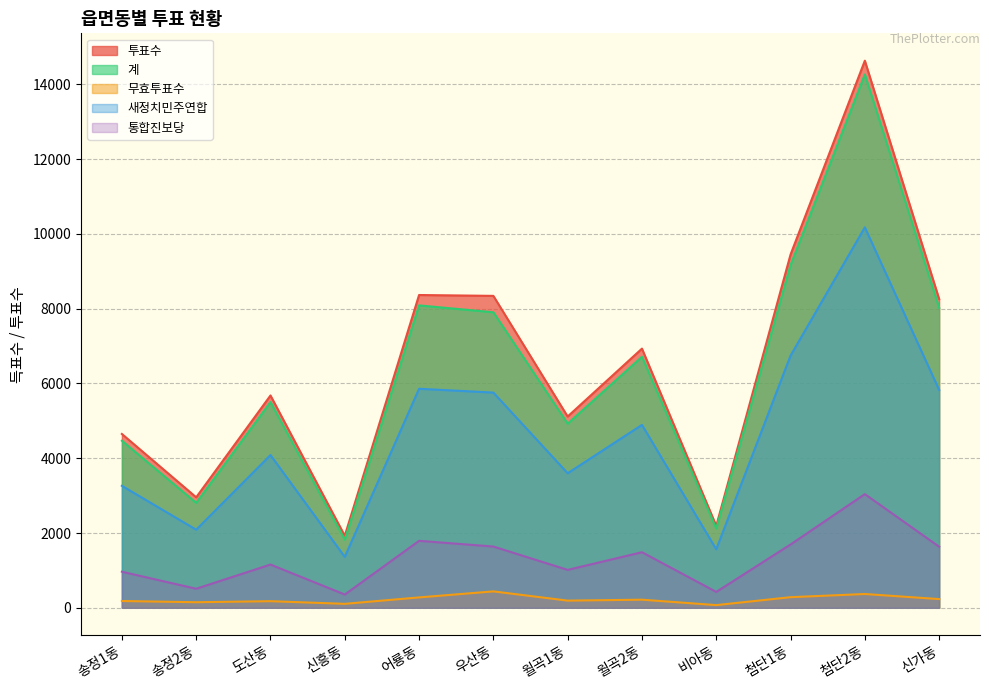

List the labels in order of 무효투표수 value, smallest first.

비아동, 신흥동, 송정2동, 도산동, 송정1동, 월곡1동, 월곡2동, 신가동, 어룡동, 첨단1동, 첨단2동, 우산동